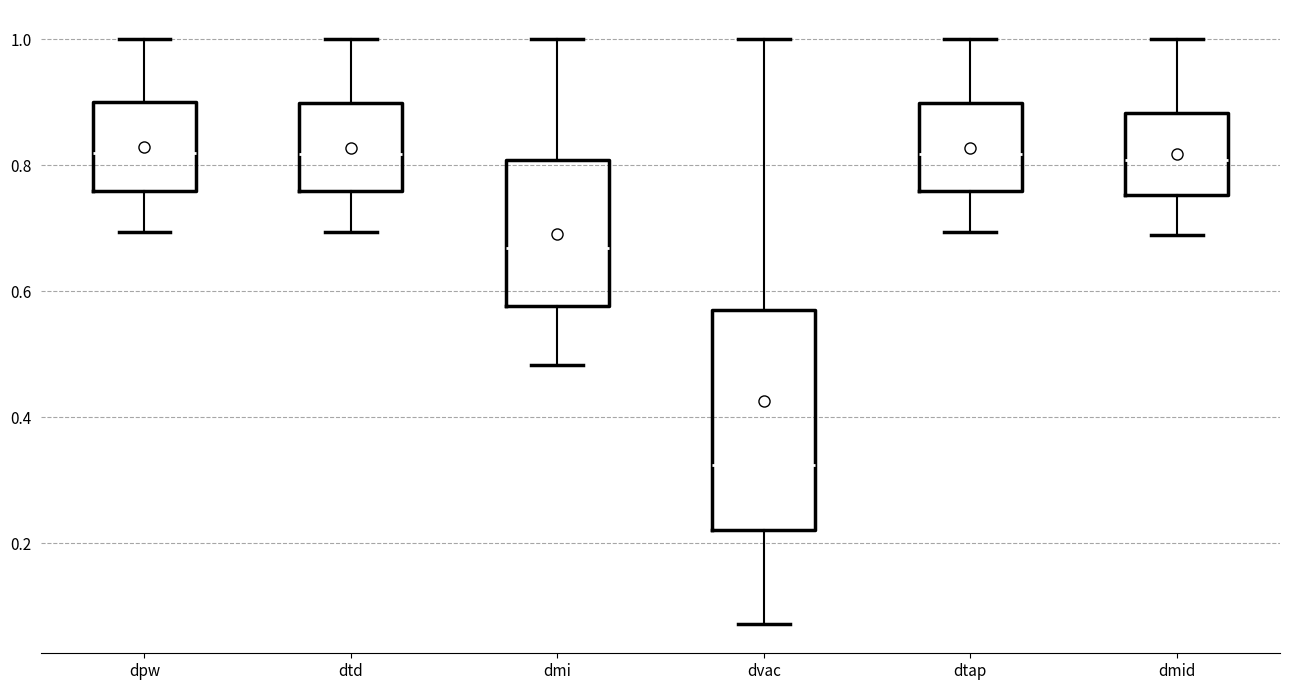

Comparing the boxes themselves (not the whiskers), which one is the tallest?

dvac